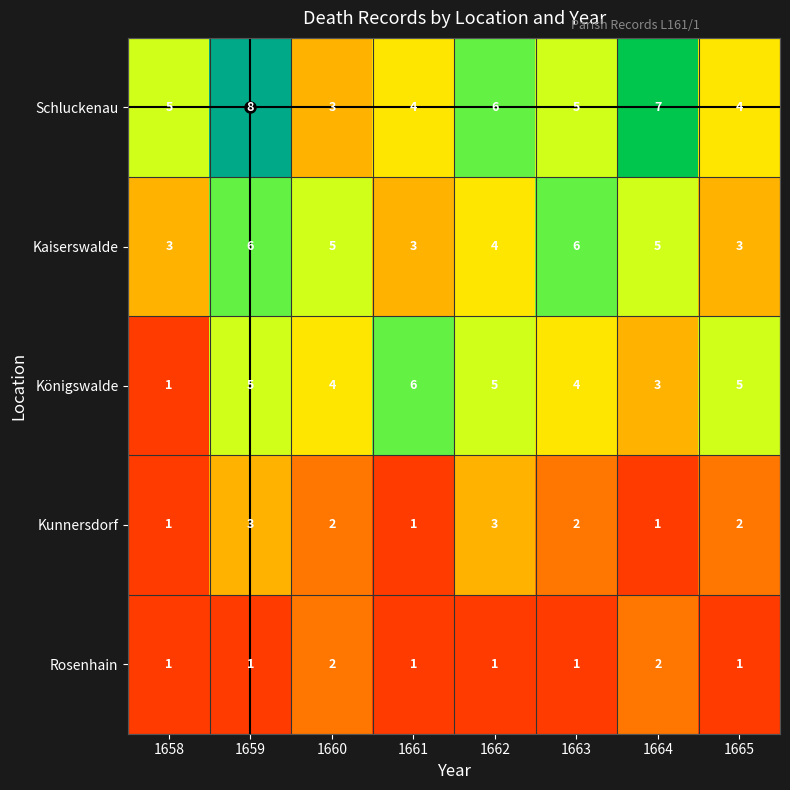

Is the value of Kunnersdorf at 1664 greater than the value of Schluckenau at 1659?

No